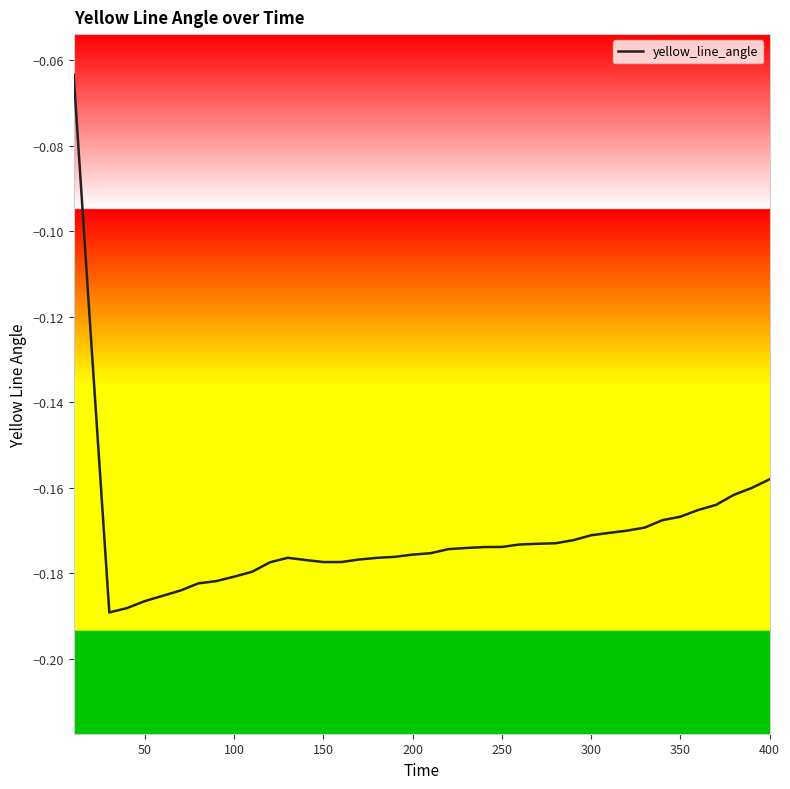

Is it true that the value at 250 is -0.1?

False